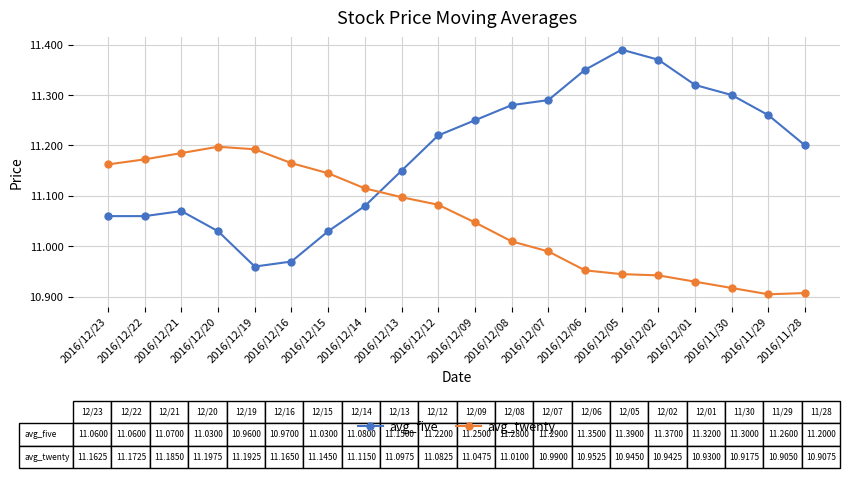

What is the total value across all series at 2016/11/29?

22.2